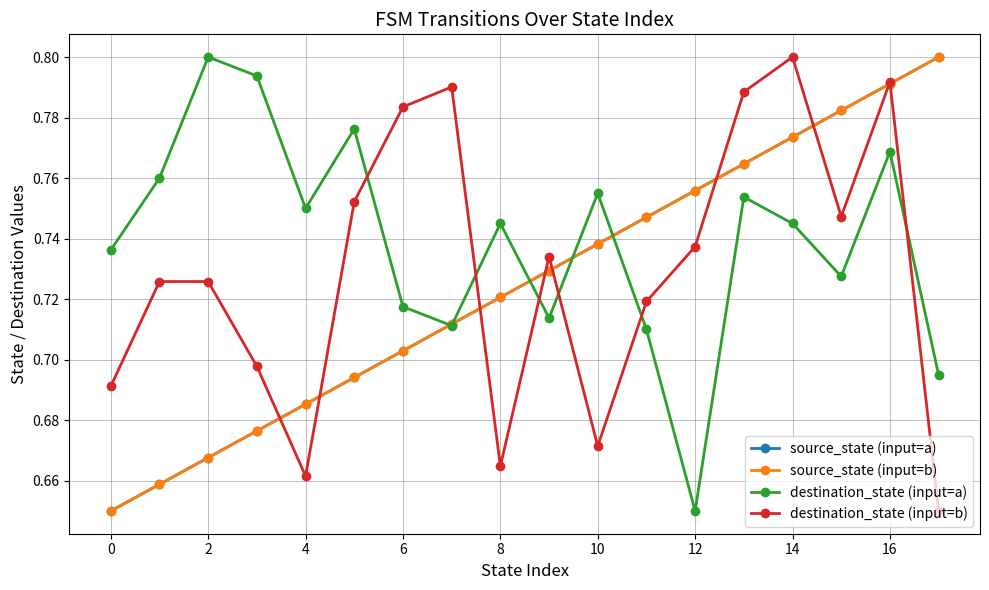

How many interior local valleys does the destination_state (input=b) series have?

4